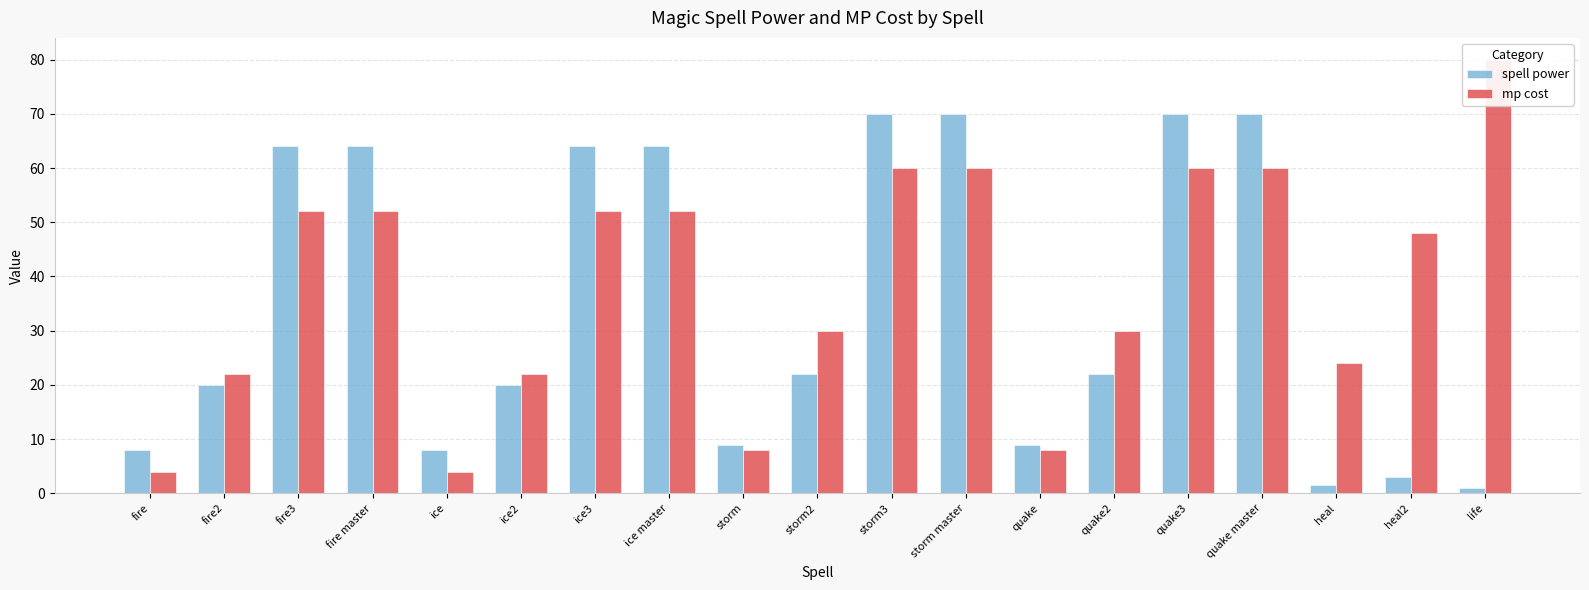

Between fire2 and heal, which is larger?

fire2